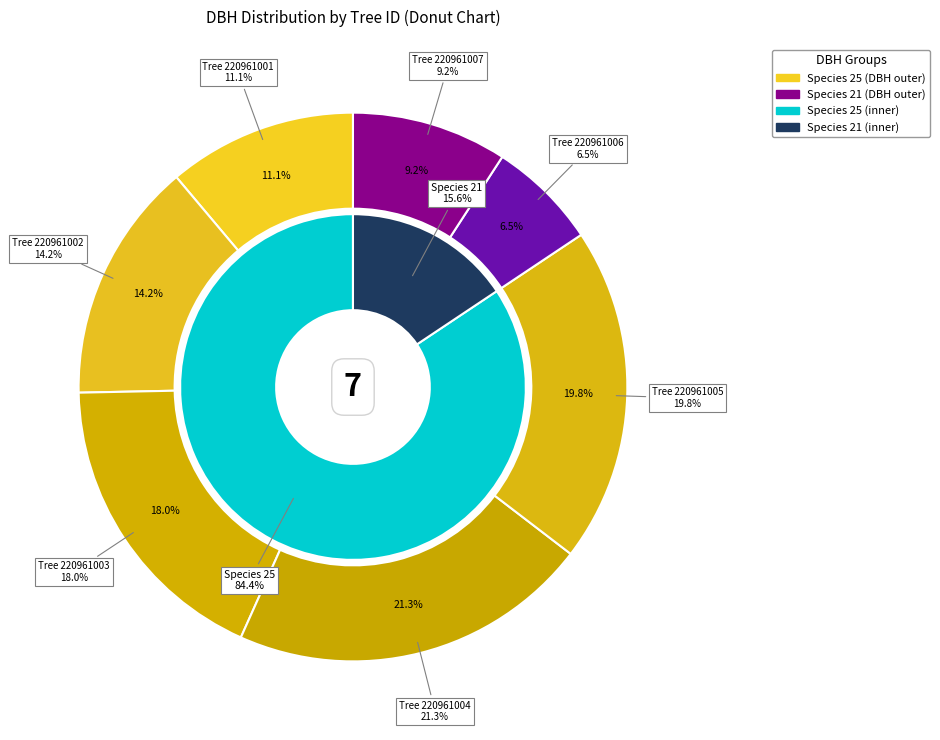

Is 220961006 the majority of the pie?

No